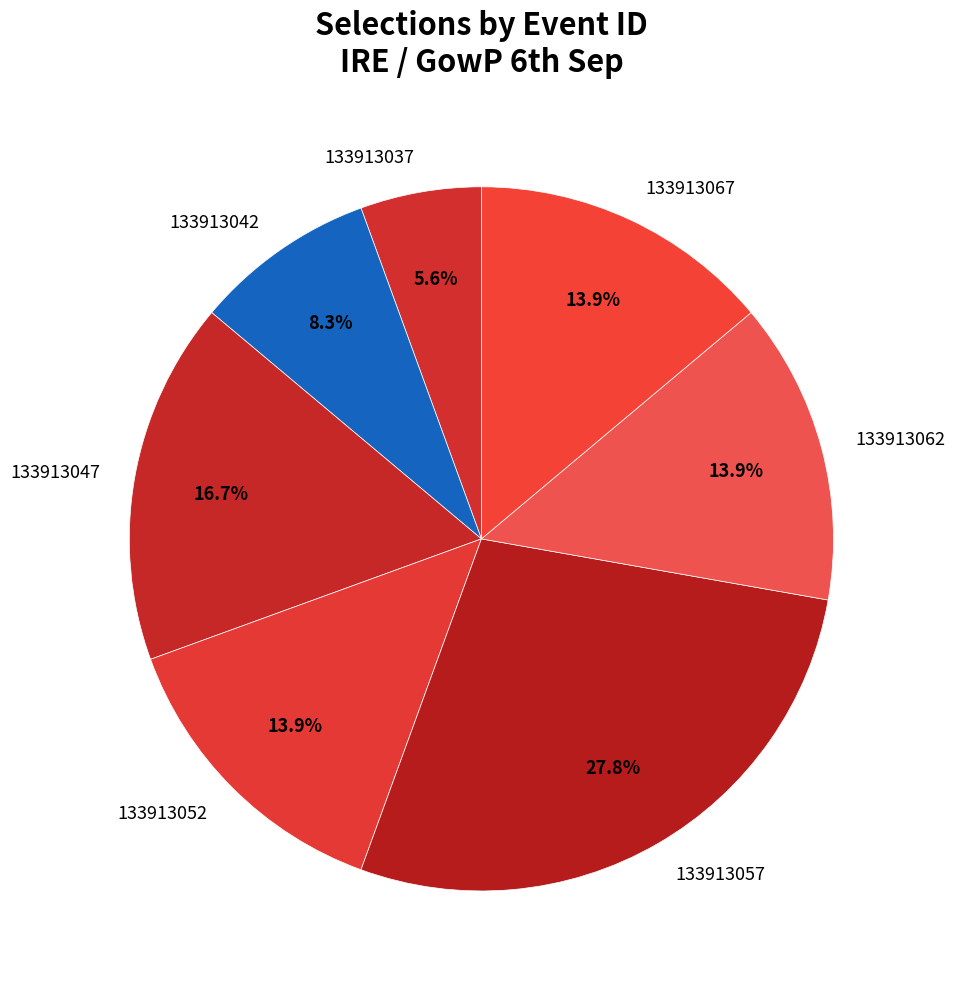

To the nearest percent, what is the average slice percentage?

14%